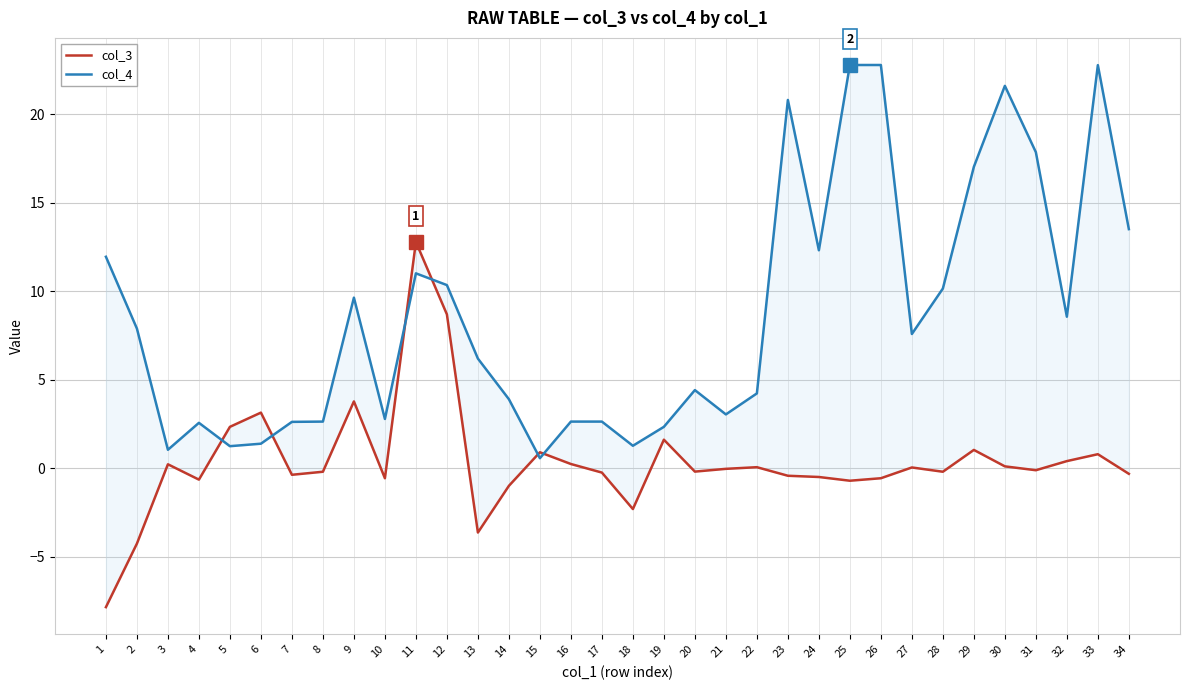

Where is the first local minimum for col_4?

3